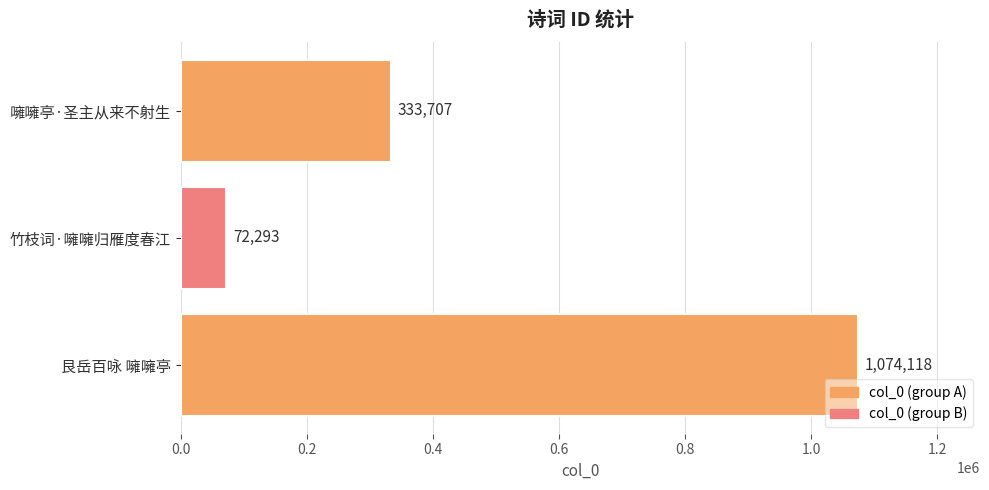

How many bars are there in total?

3